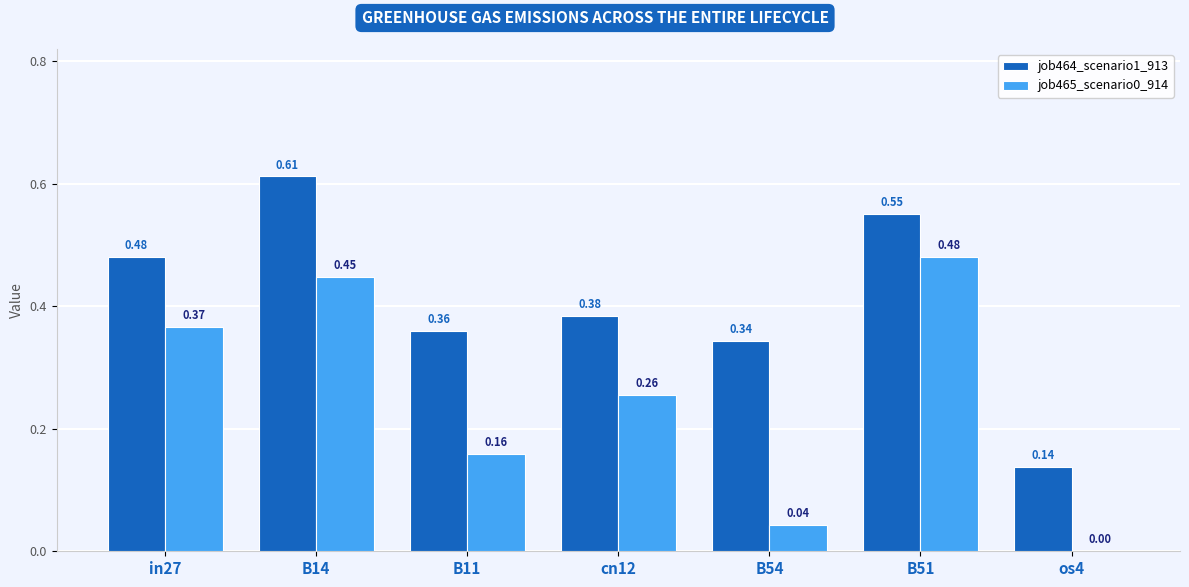

Is the value of job464_scenario1_913 at B14 greater than the value of job465_scenario0_914 at os4?

Yes